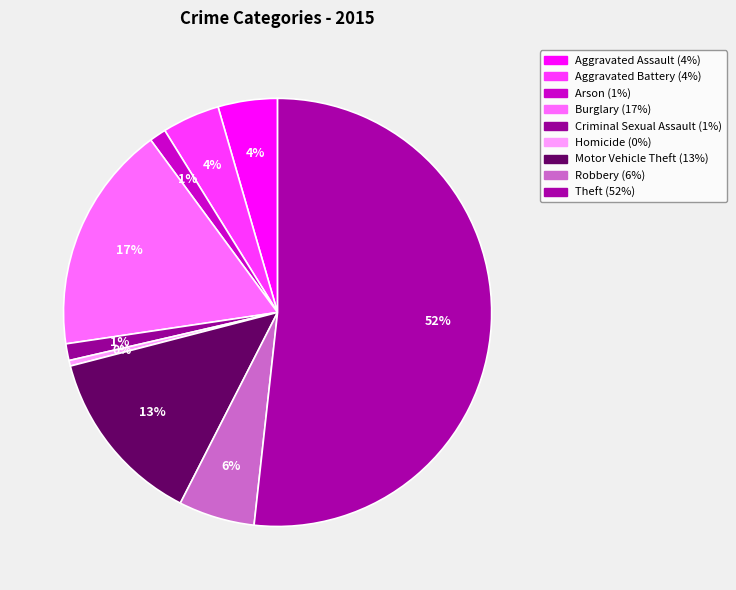

How many slices are in this pie chart?

9